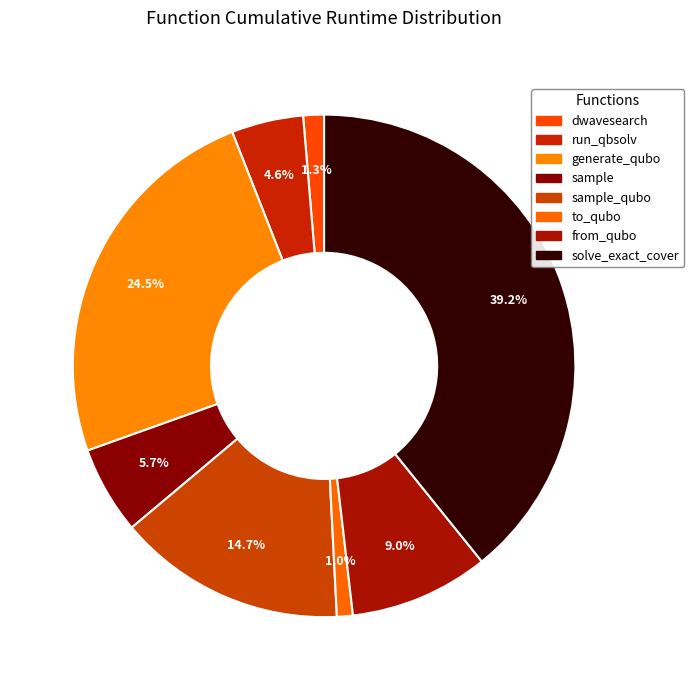

Count the number of slices in the pie.

8